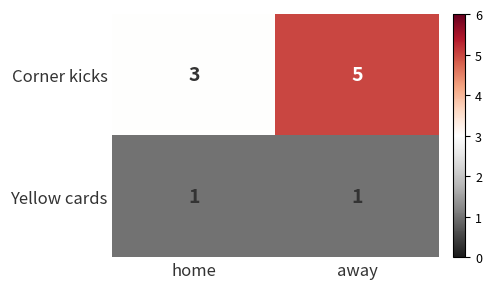

True or false: Corner kicks has a value of 5 at away.

True